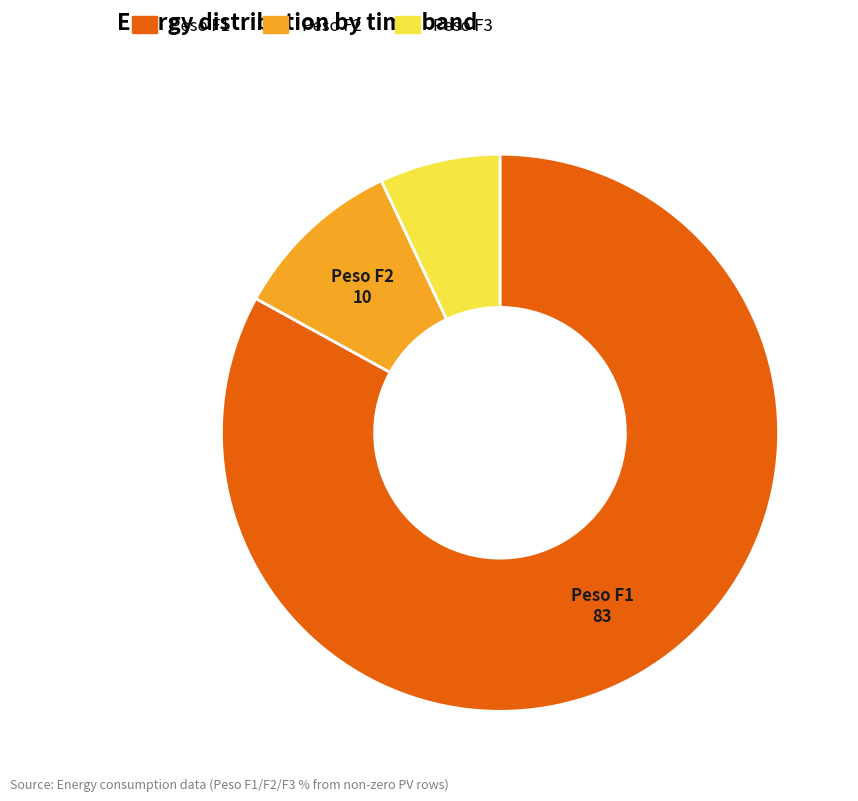

Does any single category account for the majority?

Yes